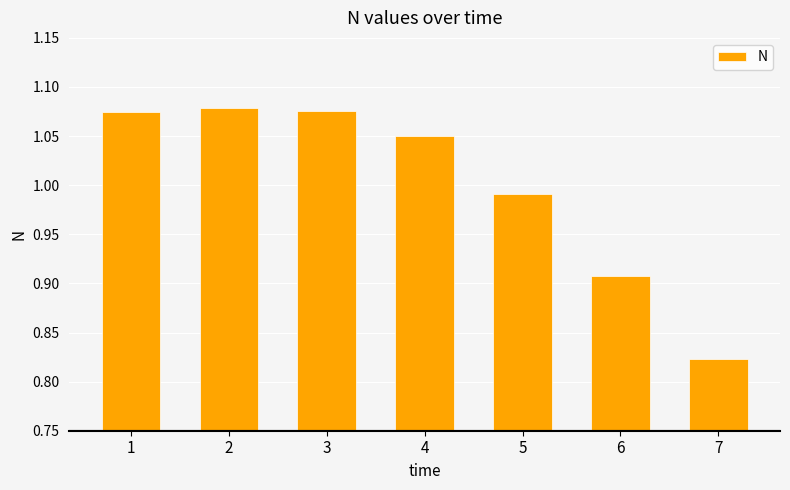

What is the difference between the maximum and minimum values?

0.3